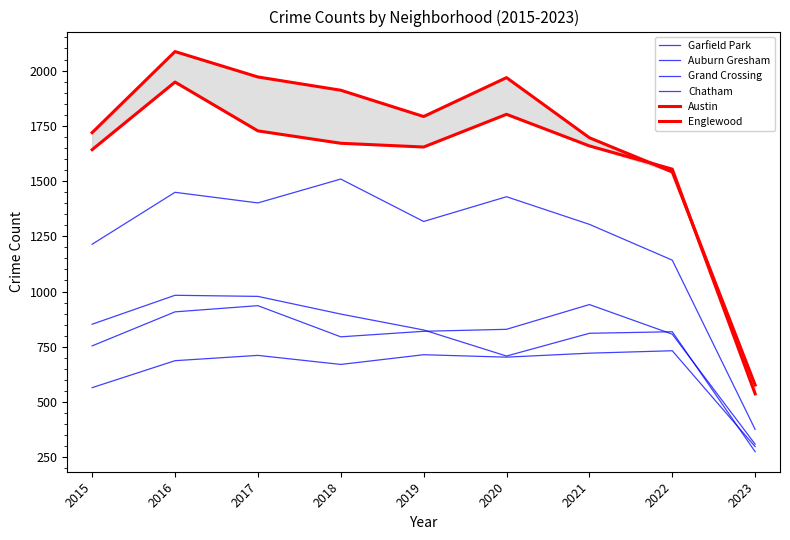

What is the difference between the second highest and second lowest values in the Austin series?

430